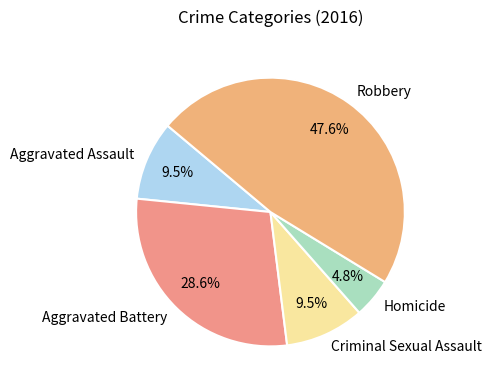

Combined, what portion of the pie is Aggravated Battery and Criminal Sexual Assault?

38.1%